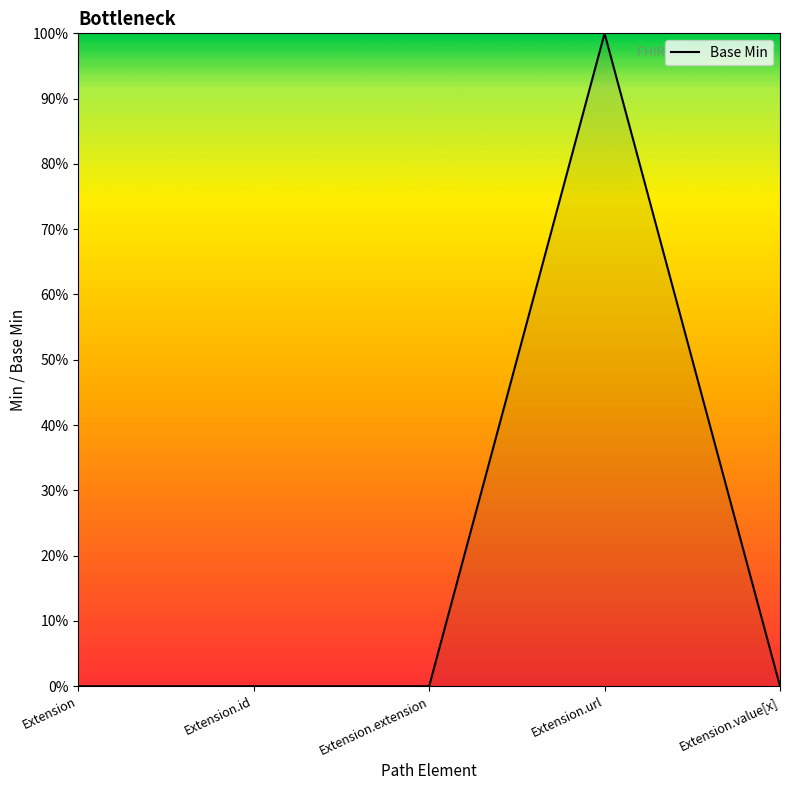

Is it true that the value at Extension.extension is 0?

True